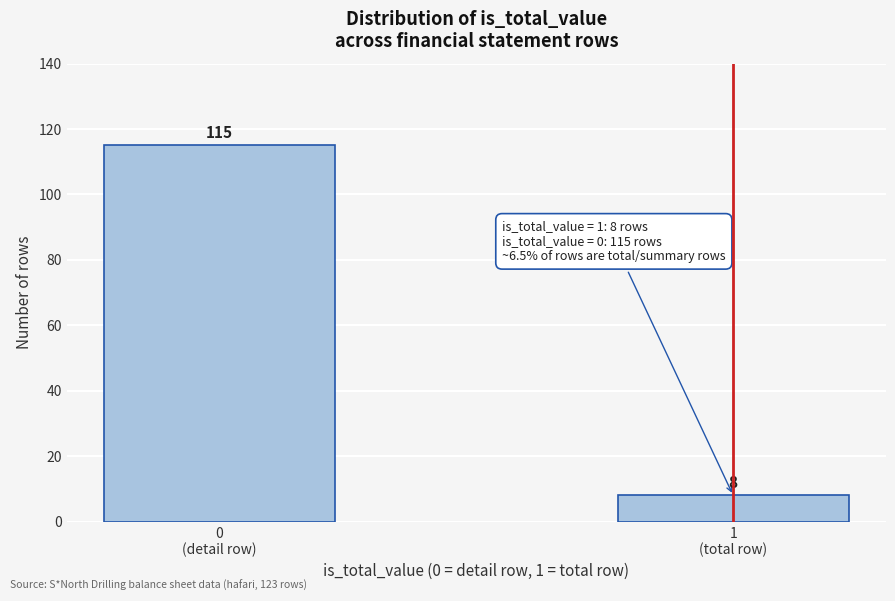

Reading left to right, transcribe all the data shown in this chart.

115	8